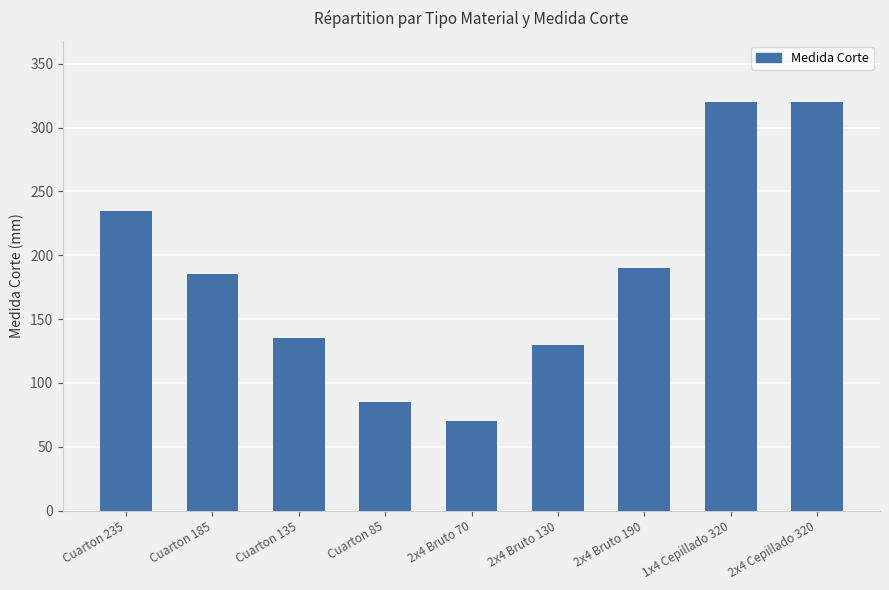

What is the minimum value shown in the chart?

70